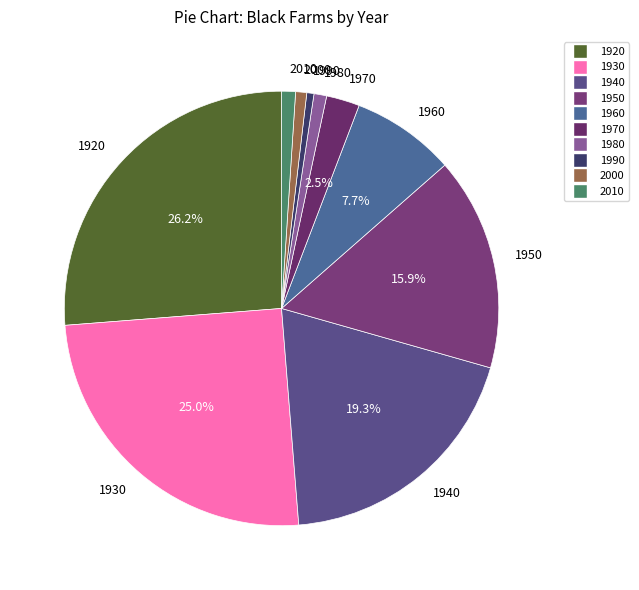

How much of the chart is everything except 1940?

80.7%